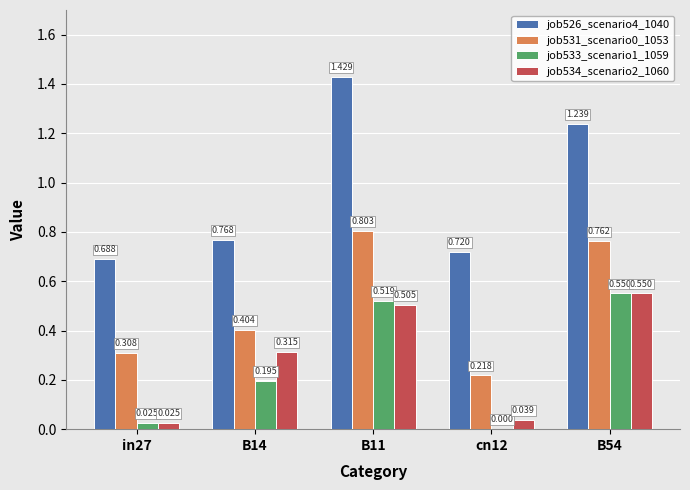

Is the value of job534_scenario2_1060 at in27 greater than the value of job533_scenario1_1059 at B11?

No